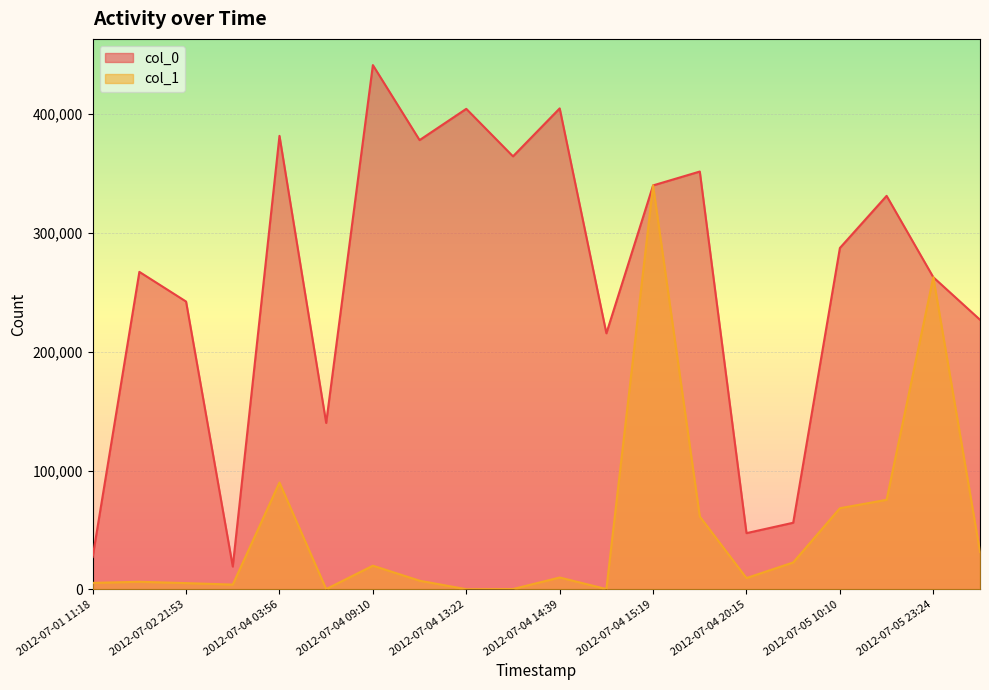

What is the difference between the highest and lowest values at 2012-07-05 12:14?

255895